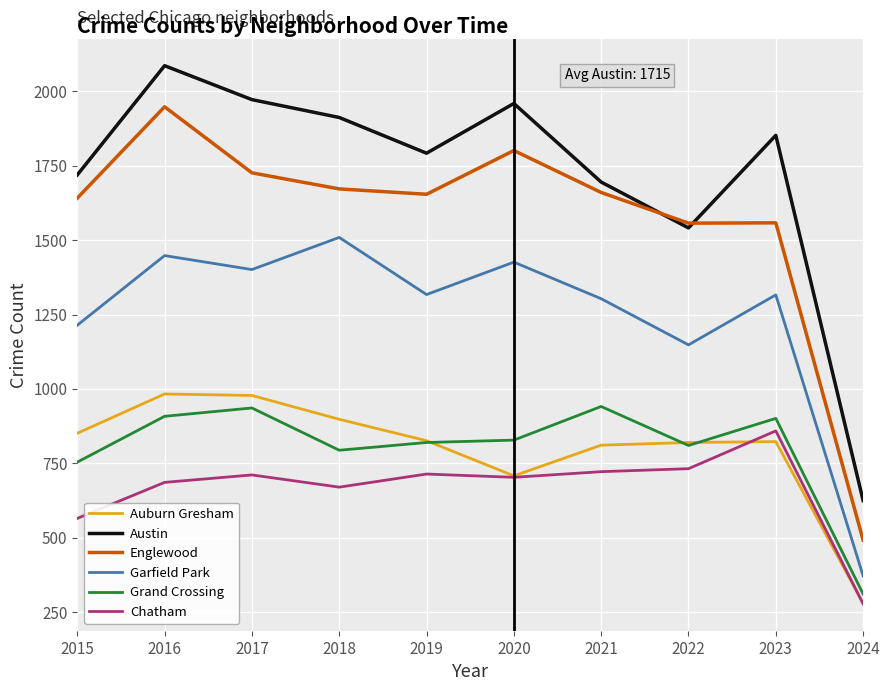

At how many categories does at least one series exceed 1783?

6